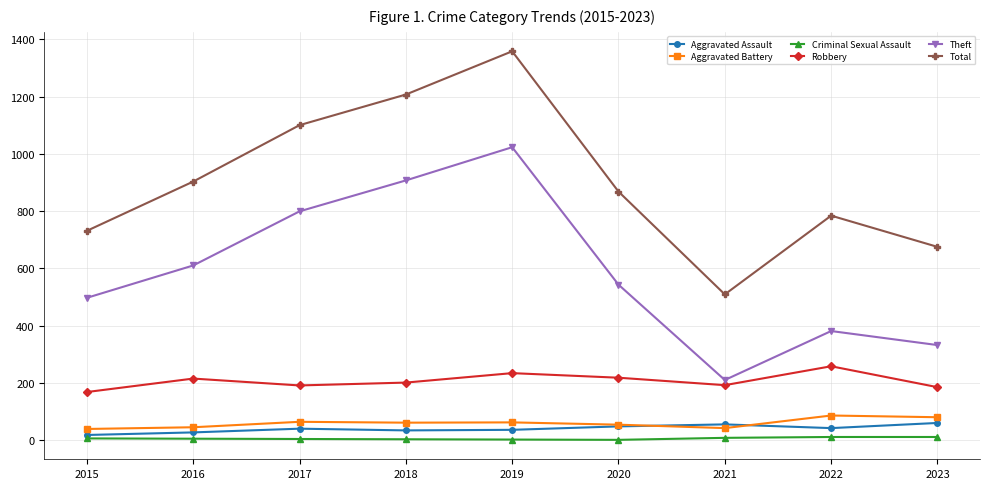

Which series has the widest spread of values?

Total